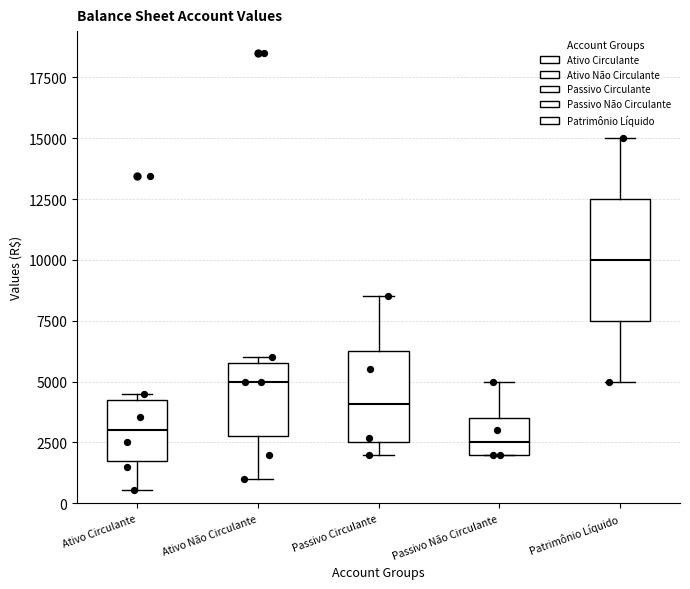

Which box has the lowest median line?

Passivo Não Circulante